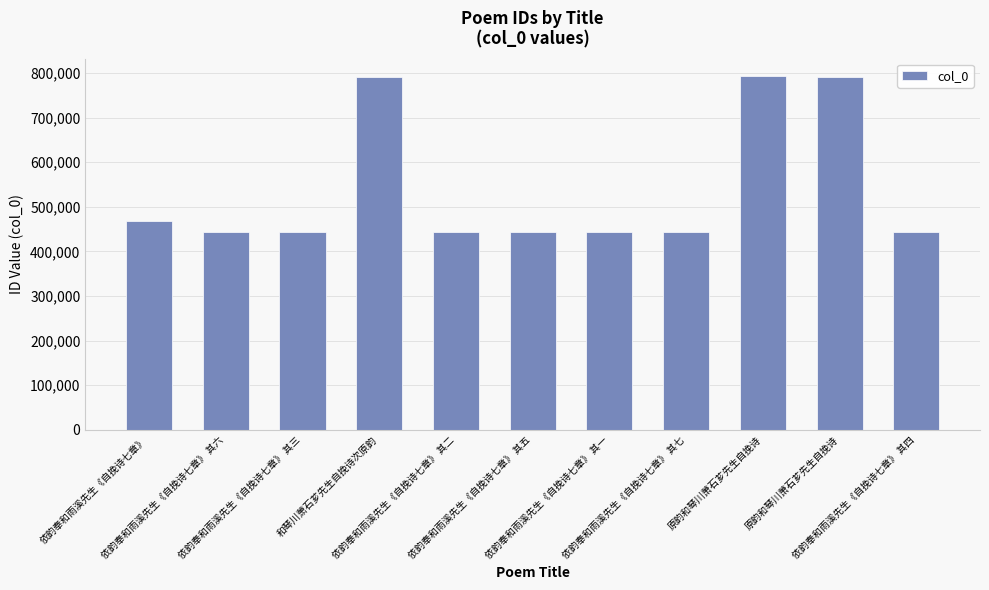

How many values are below 442423?

5